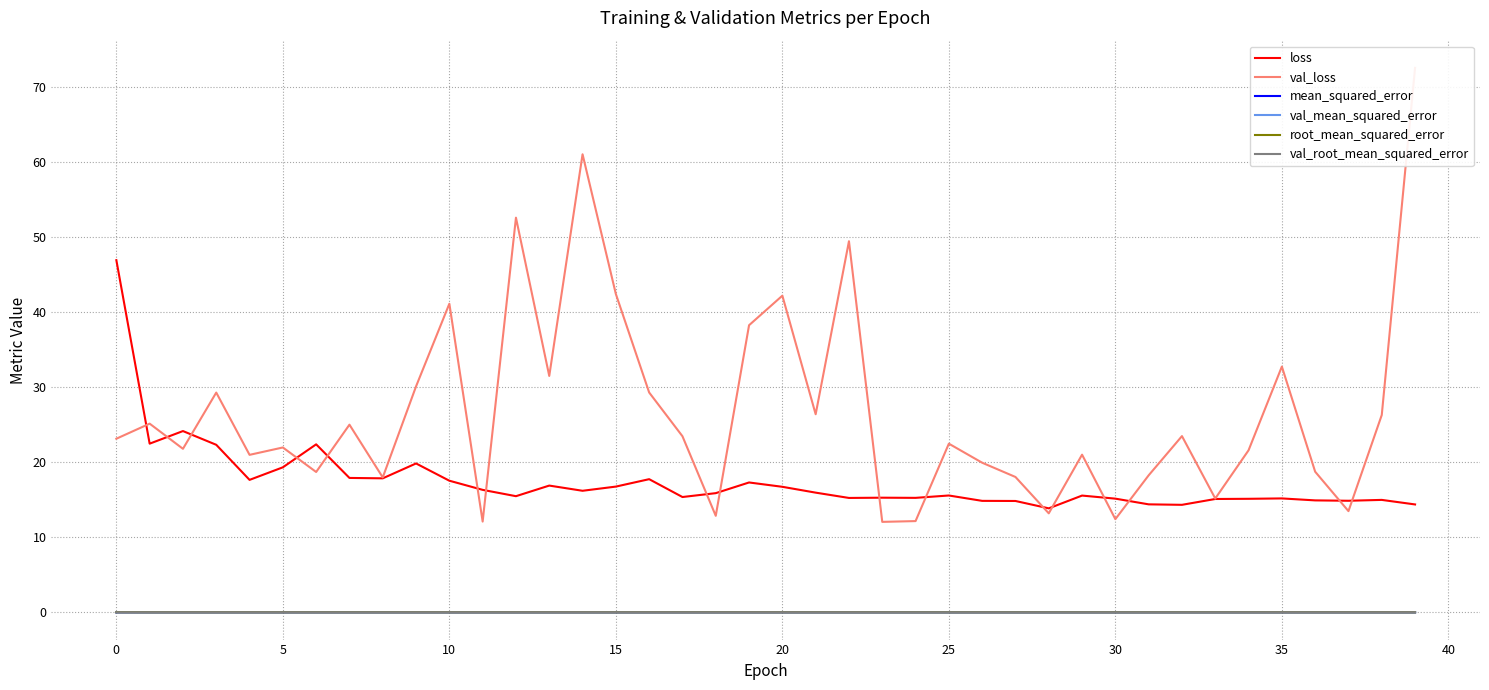

What is the total value across all series at 13?

48.4